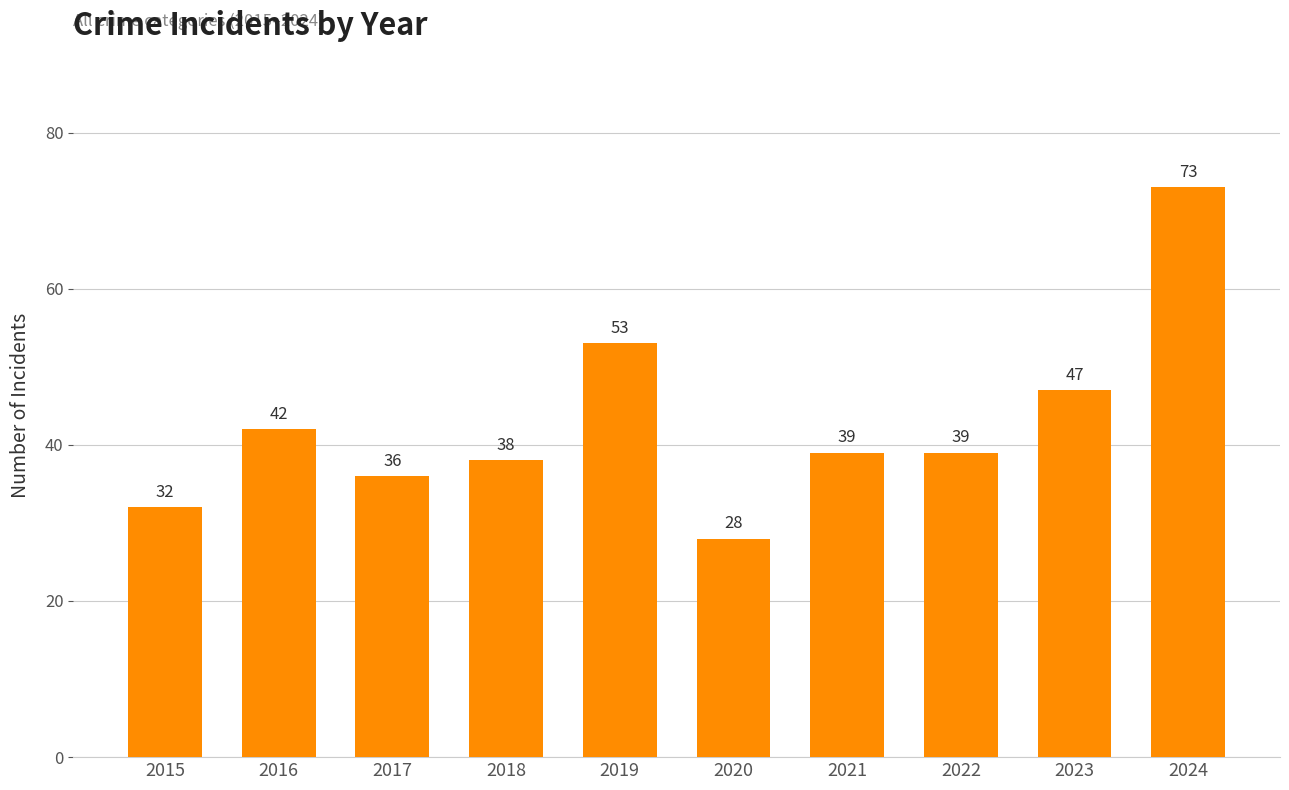

What is the approximate value at 2023, to the nearest 10?

50